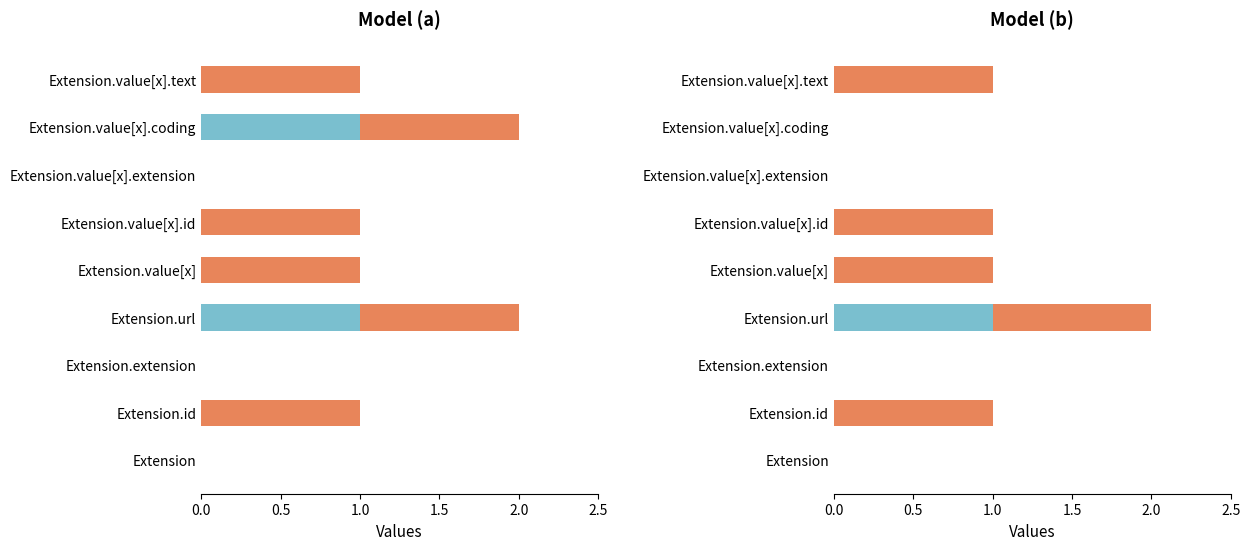

What is the difference between the second highest and second lowest values in the Min series?

1